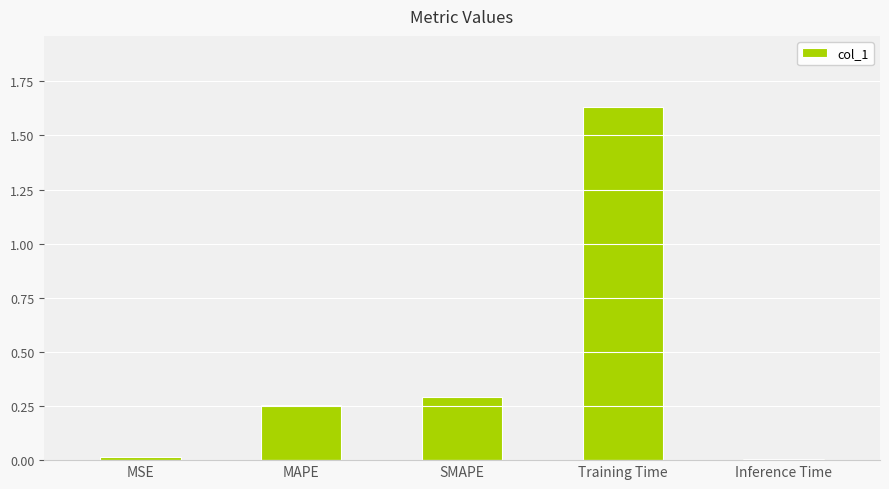

True or false: the data shows 0.3 at MAPE.

True